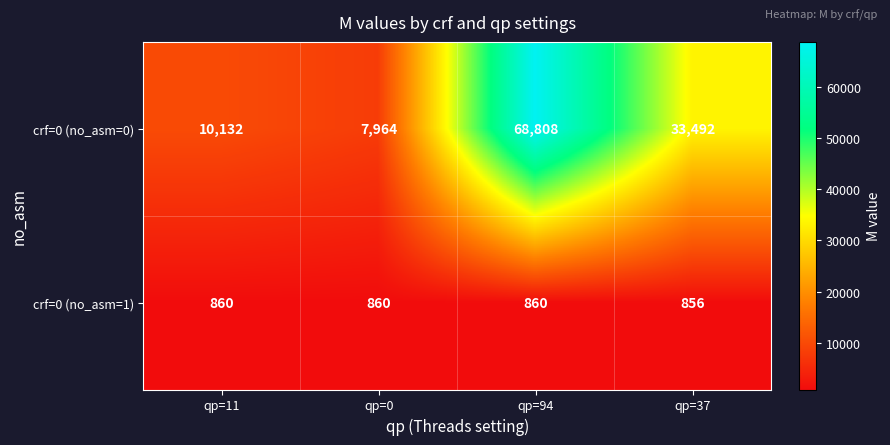

What is the average value of the crf=0 (no_asm=0) series?

30099